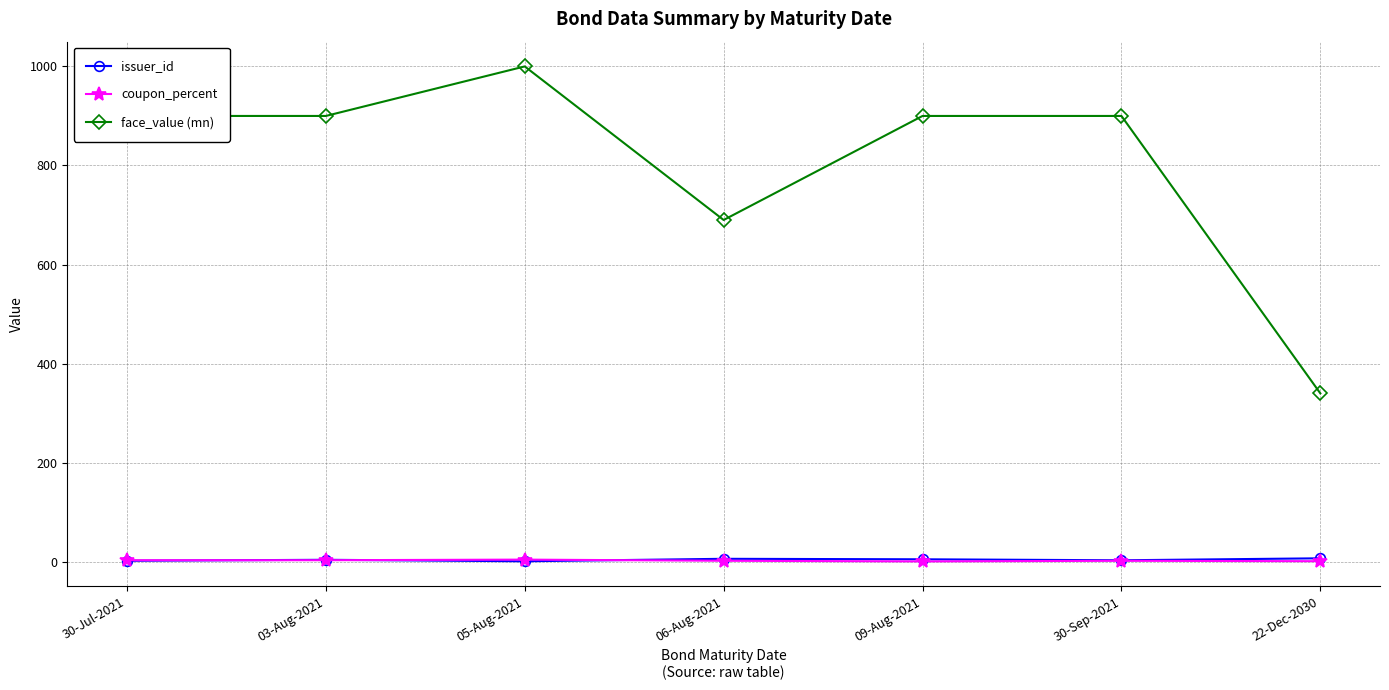

What is the sum of all issuer_id values?

28.0